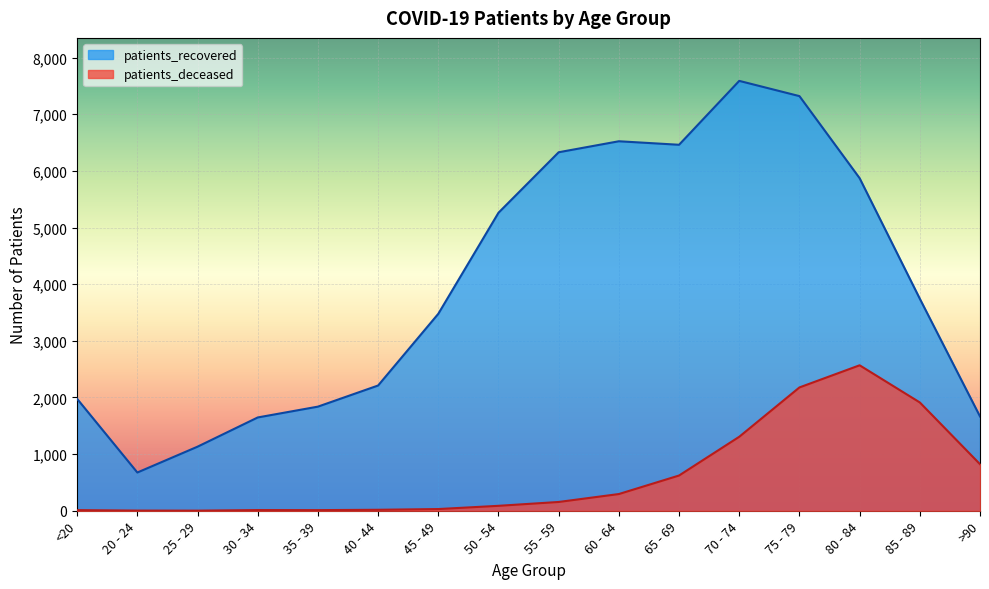

What are all the series names shown in the legend?

patients_recovered, patients_deceased